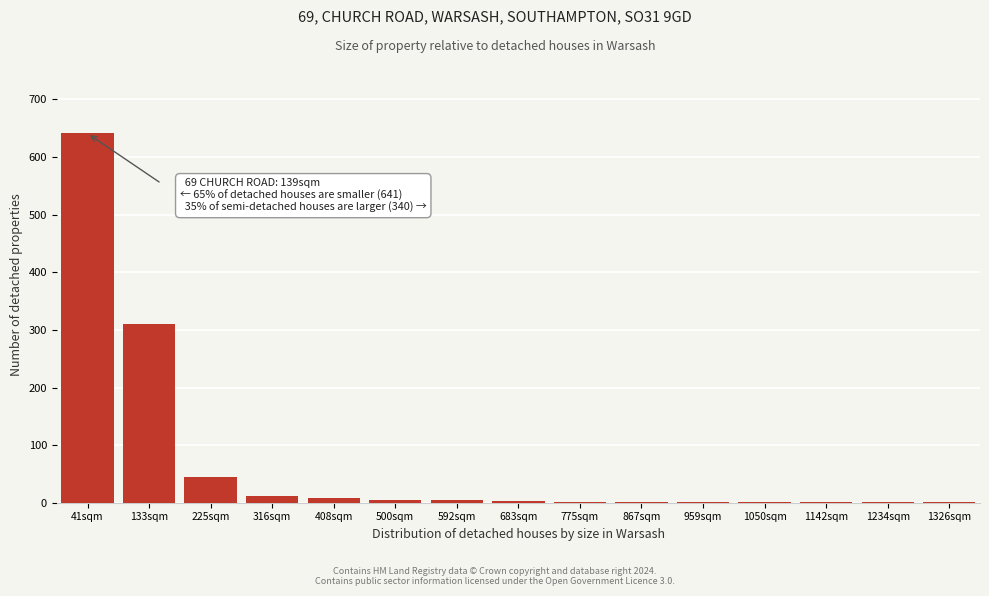

What is the maximum value shown in the chart?

641